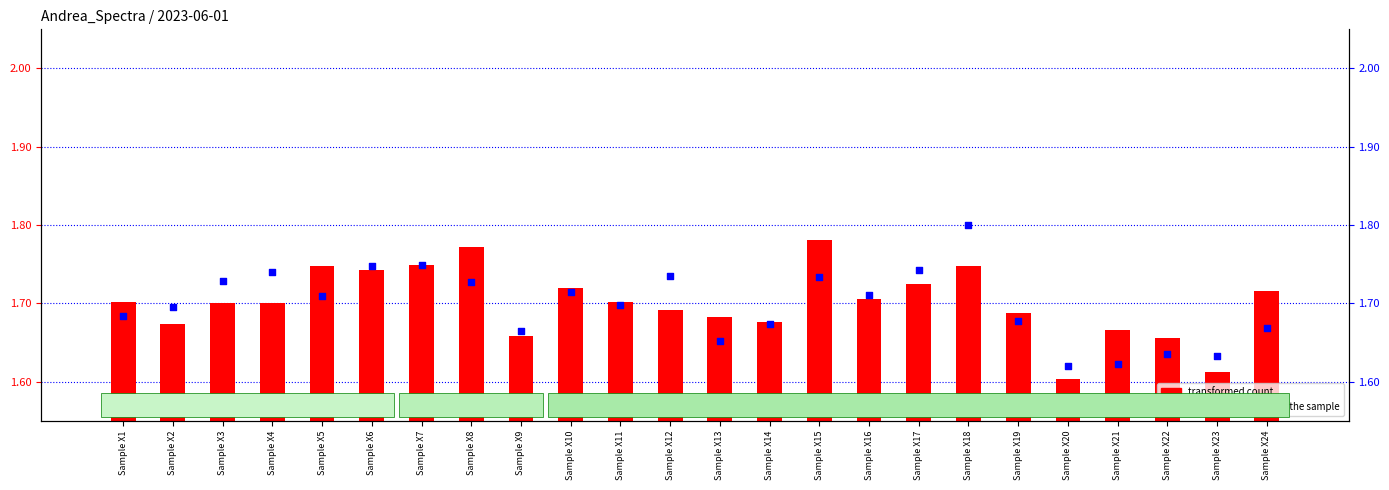

What are all the series names shown in the legend?

transformed count, percentile rank within the sample